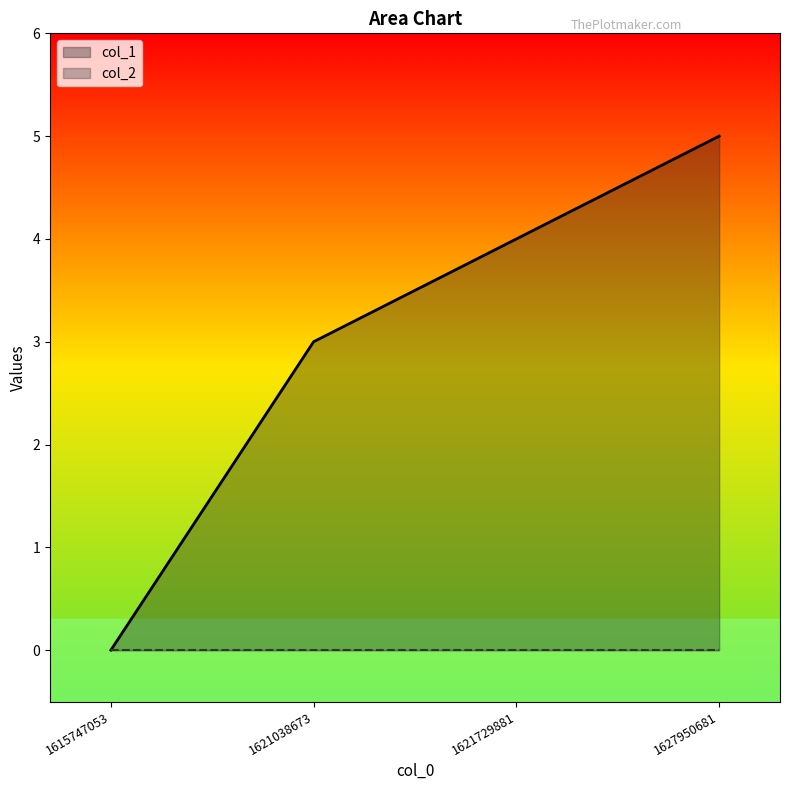

How many data points are above 4?

1